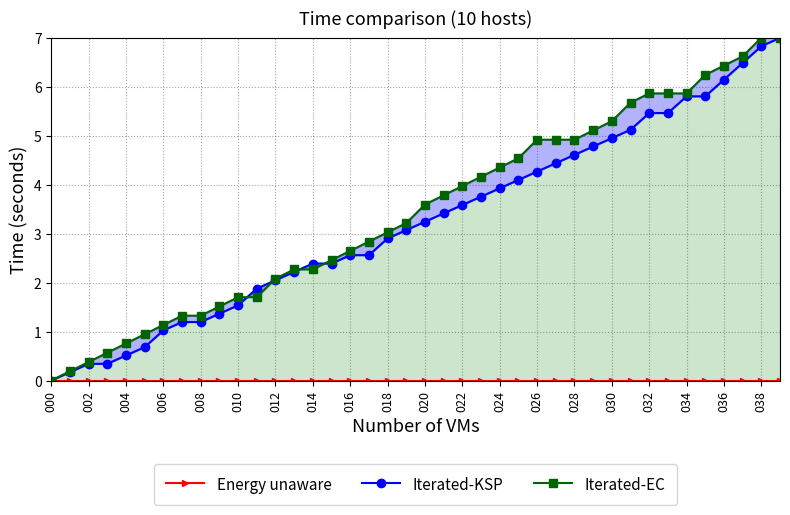

Reading left to right, what are all the values shown in this chart?

Energy unaware: 0.0	0.0	0.0	0.0	0.0	0.0	0.0	0.0	0.0	0.0	0.0	0.0	0.0	0.0	0.0	0.0	0.0	0.0	0.0	0.0	0.0	0.0	0.0	0.0	0.0	0.0	0.0	0.0	0.0	0.0	0.0	0.0	0.0	0.0	0.0	0.0	0.0	0.0	0.0	0.0
Iterated-KSP: 0.0	0.2	0.3	0.3	0.5	0.7	1.0	1.2	1.2	1.4	1.5	1.9	2.0	2.2	2.4	2.4	2.6	2.6	2.9	3.1	3.2	3.4	3.6	3.8	3.9	4.1	4.3	4.4	4.6	4.8	5.0	5.1	5.5	5.5	5.8	5.8	6.1	6.5	6.8	7.0
Iterated-EC: 0.0	0.2	0.4	0.6	0.8	0.9	1.1	1.3	1.3	1.5	1.7	1.7	2.1	2.3	2.3	2.5	2.6	2.8	3.0	3.2	3.6	3.8	4.0	4.2	4.4	4.5	4.9	4.9	4.9	5.1	5.3	5.7	5.9	5.9	5.9	6.2	6.4	6.6	7.0	7.0